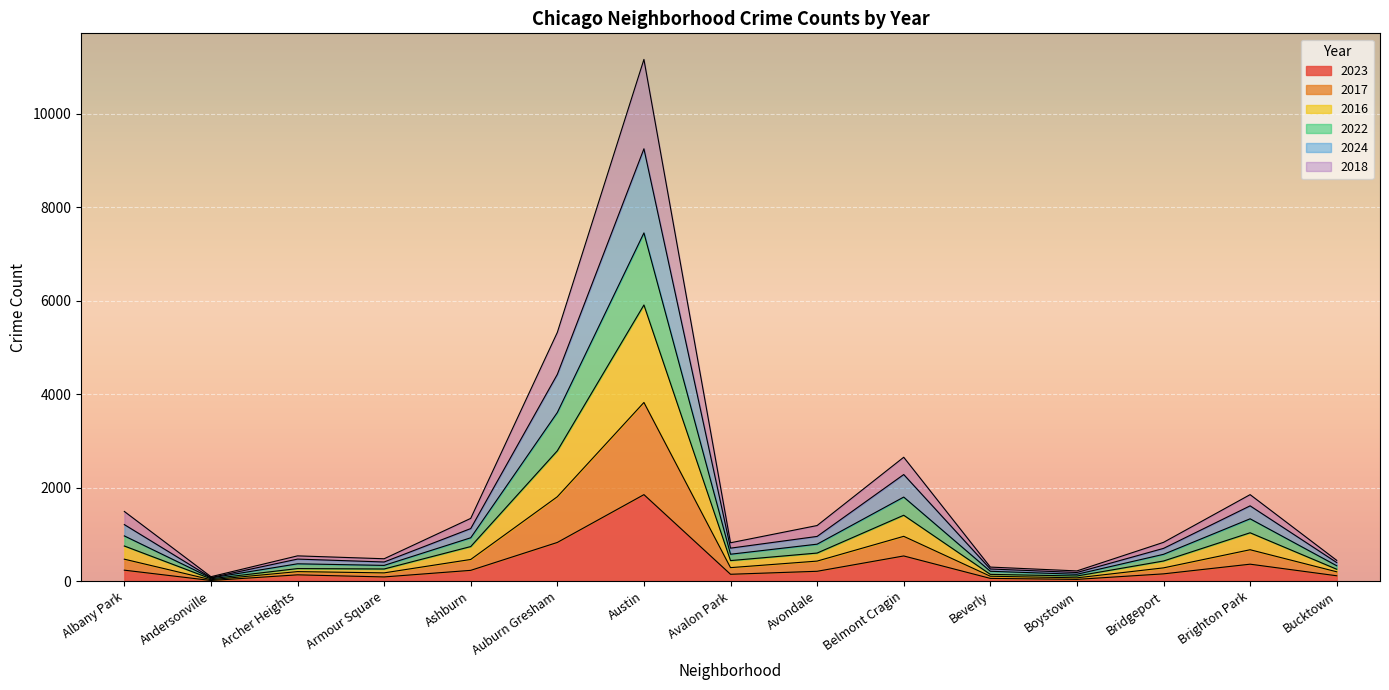

At which category is the sum across all series the highest?

Austin